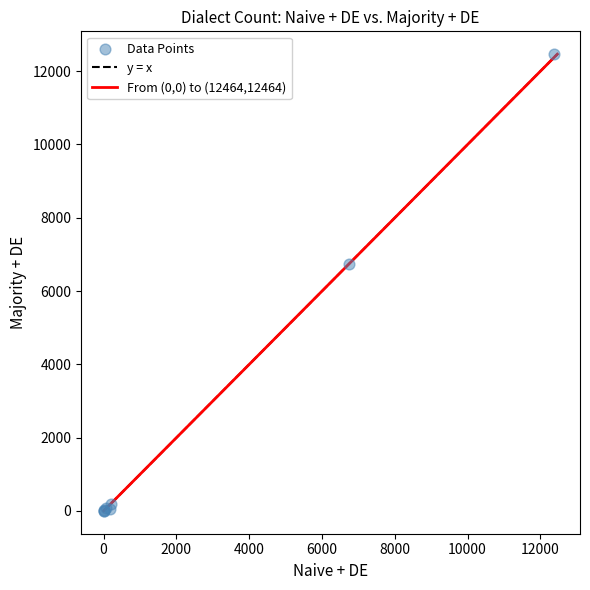

What Y value in the scatter plot is closest to 6233?

6752